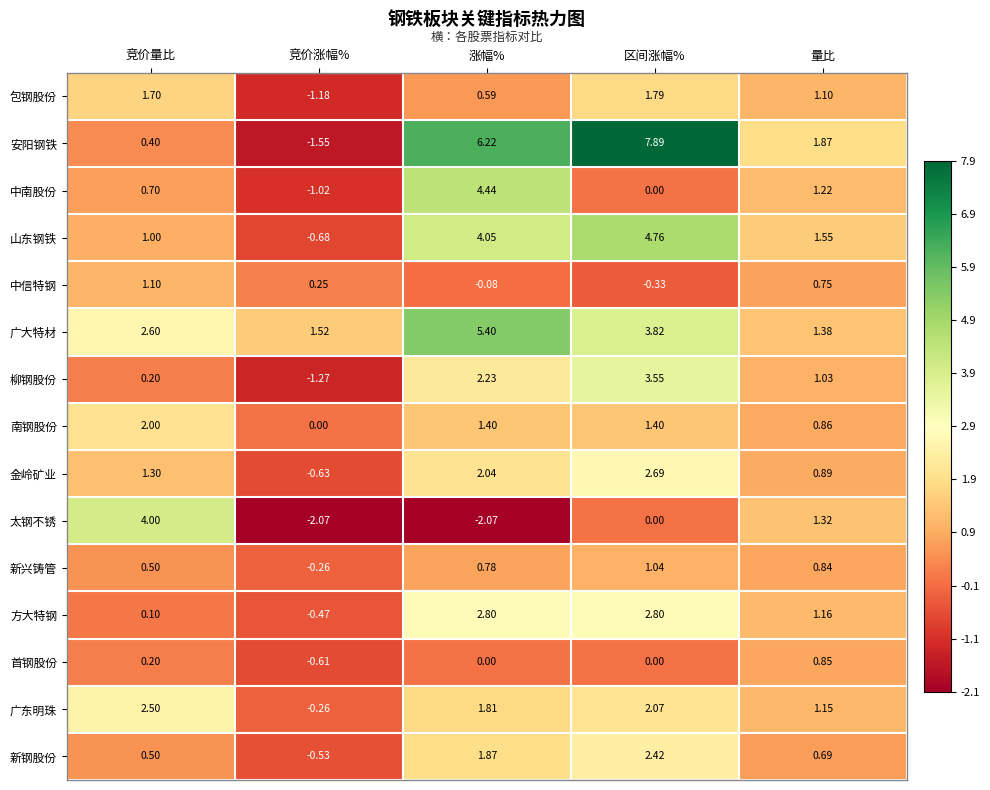

At which label is 安阳钢铁 closest to 3?

量比